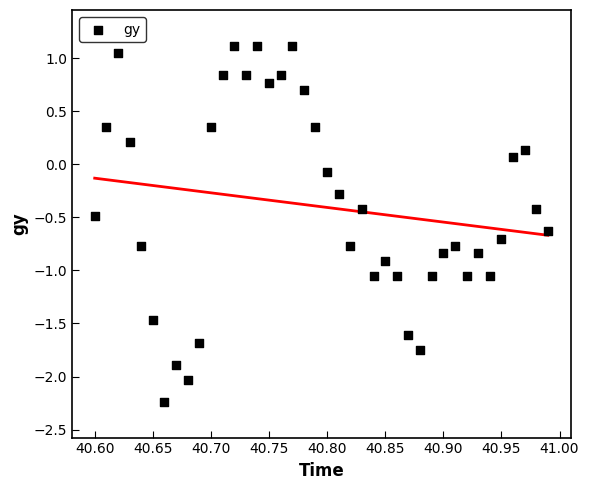

What is the range of Y values (max minus min)?

3.4